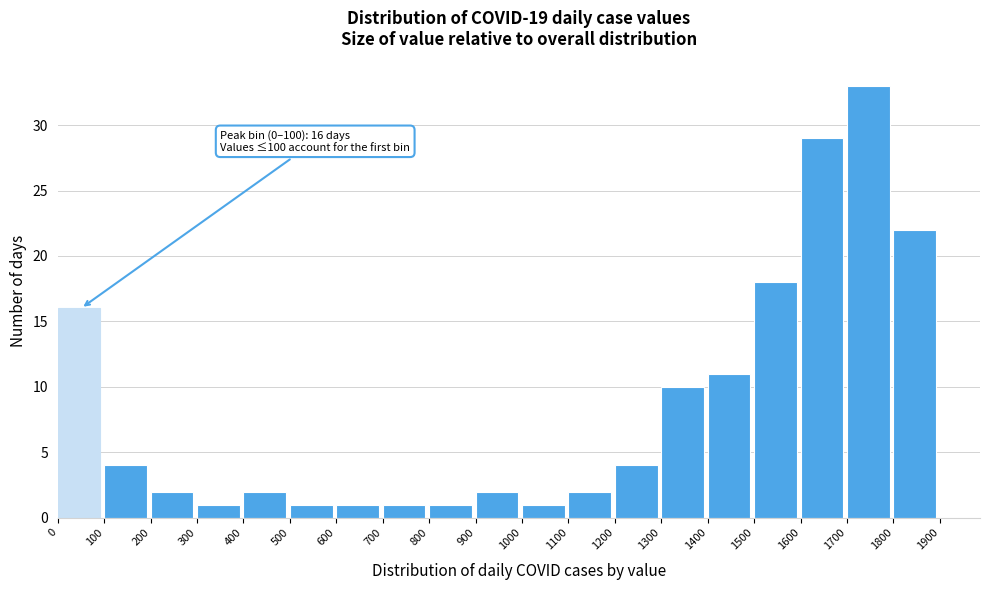

Over which range of the x-axis is the bar tallest?

1700 to 1800